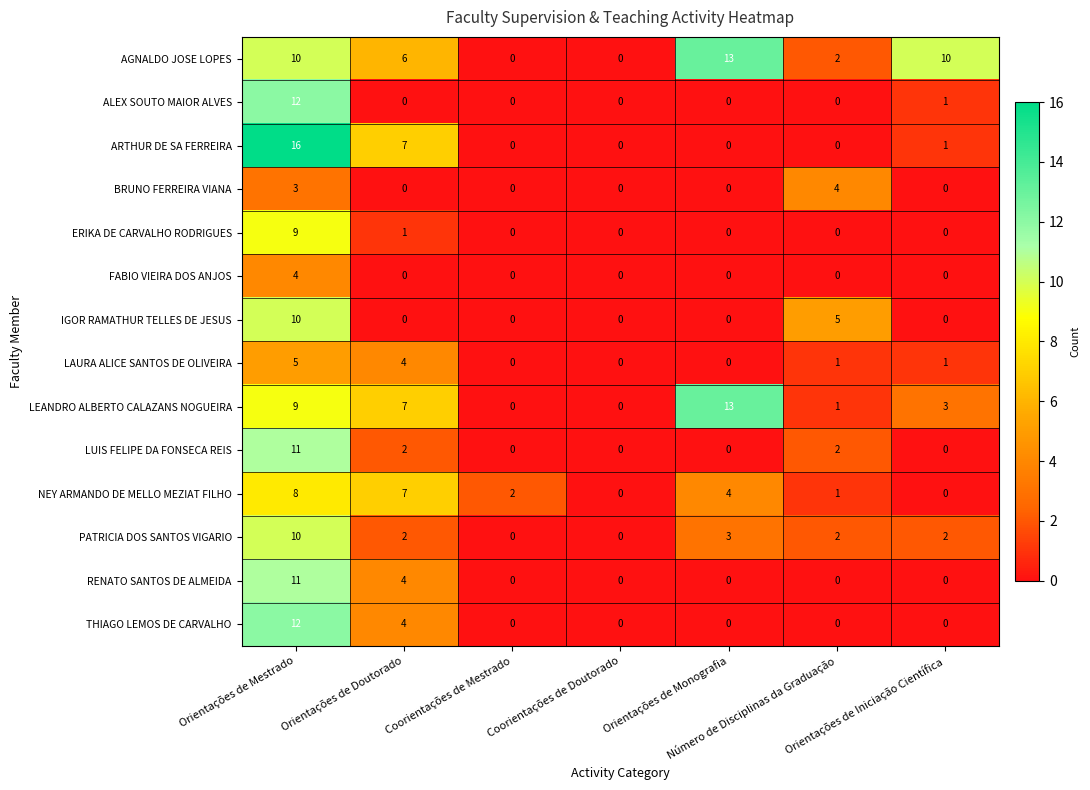

How many values in the LEANDRO ALBERTO CALAZANS NOGUEIRA series are below 3?

3